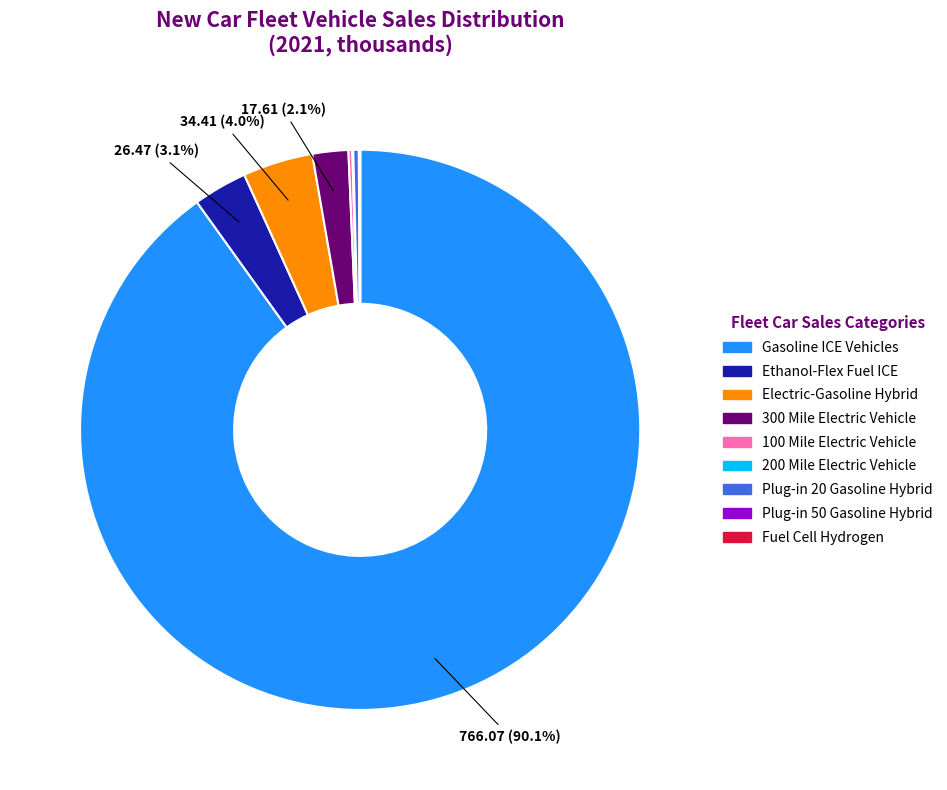

Does any single category account for the majority?

Yes